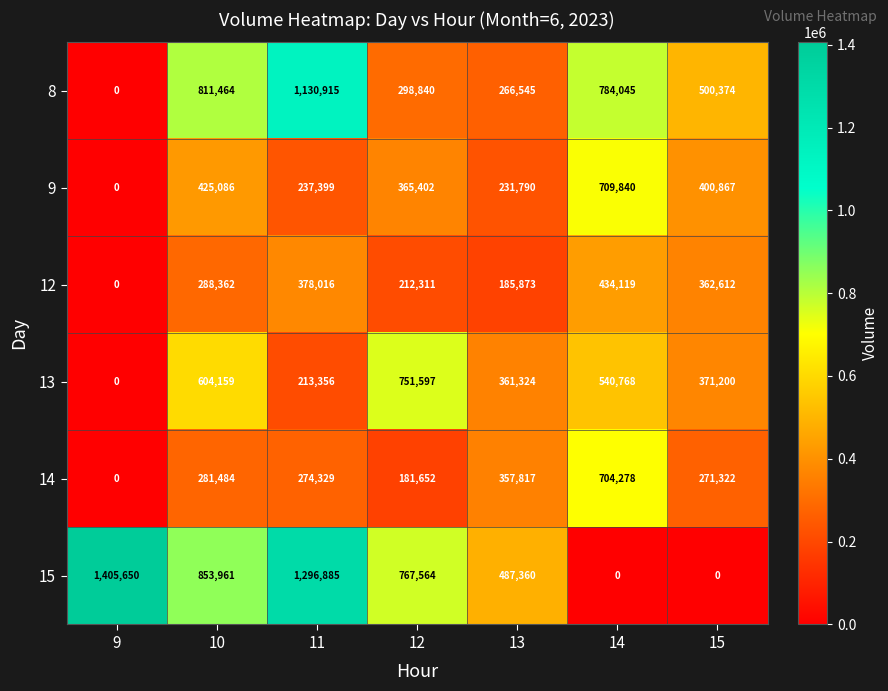

Which series has the largest total across all categories?

15